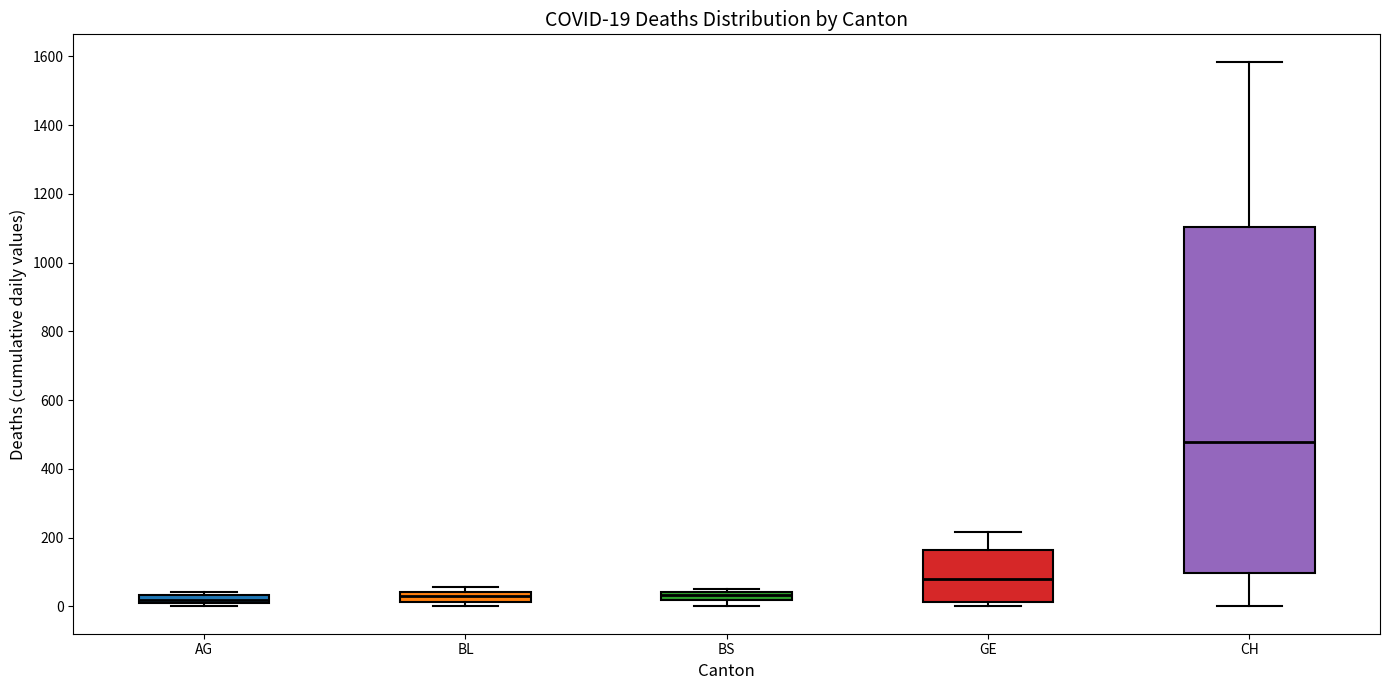

Comparing the boxes themselves (not the whiskers), which one is the tallest?

CH